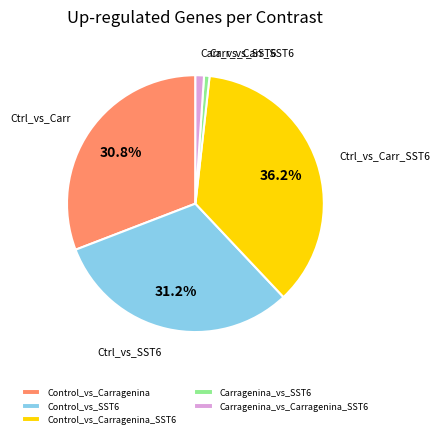

Which has a higher value, Control_vs_Carragenina or Control_vs_Carragenina_SST6?

Control_vs_Carragenina_SST6